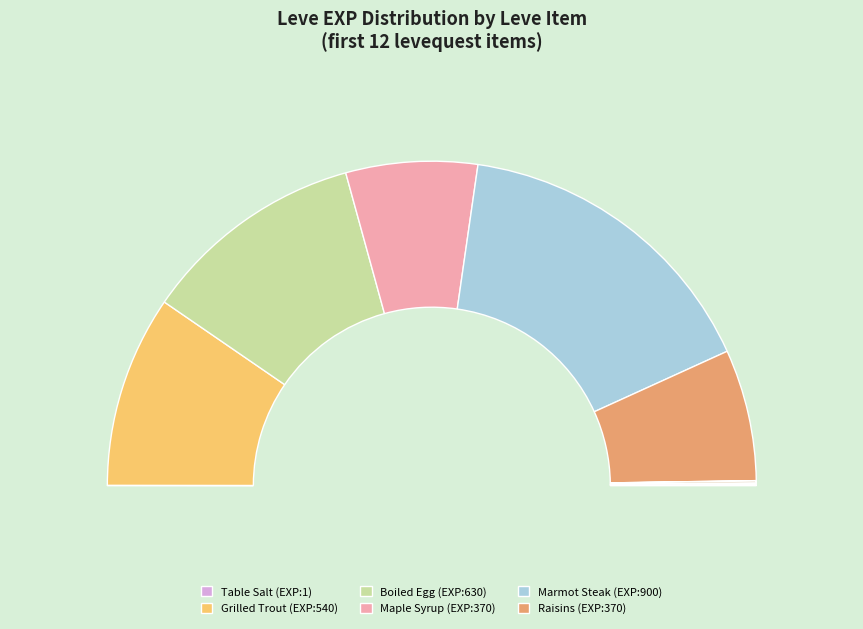

Combined, do Raisins and Table Salt account for over 50%?

No